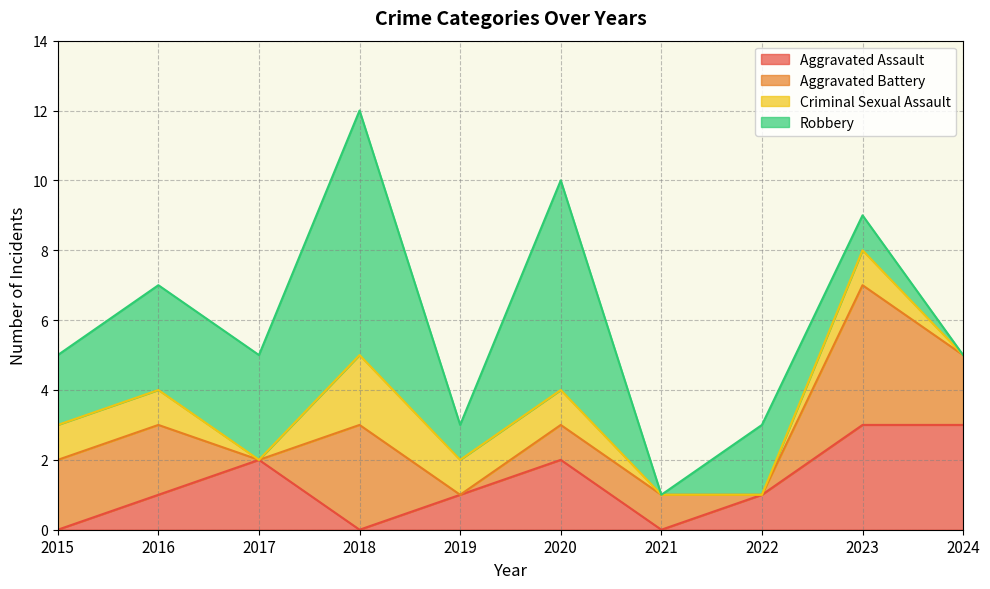

What is the sum of the Aggravated Battery values at 2015 and 2023?

6